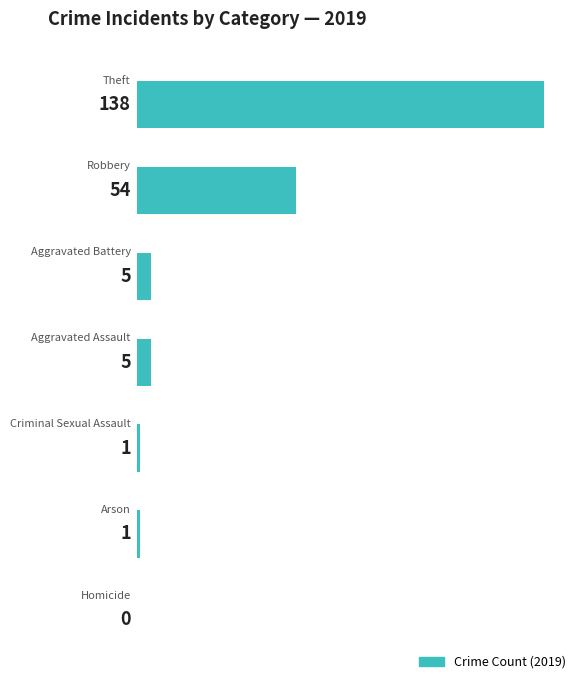

Are the bars horizontal?

Yes